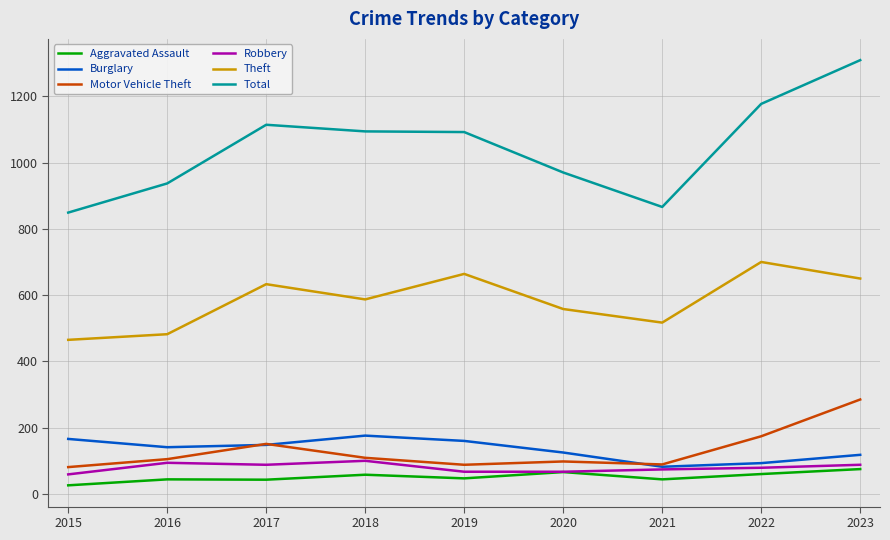

Is the value of Aggravated Assault at 2016 greater than the value of Total at 2019?

No